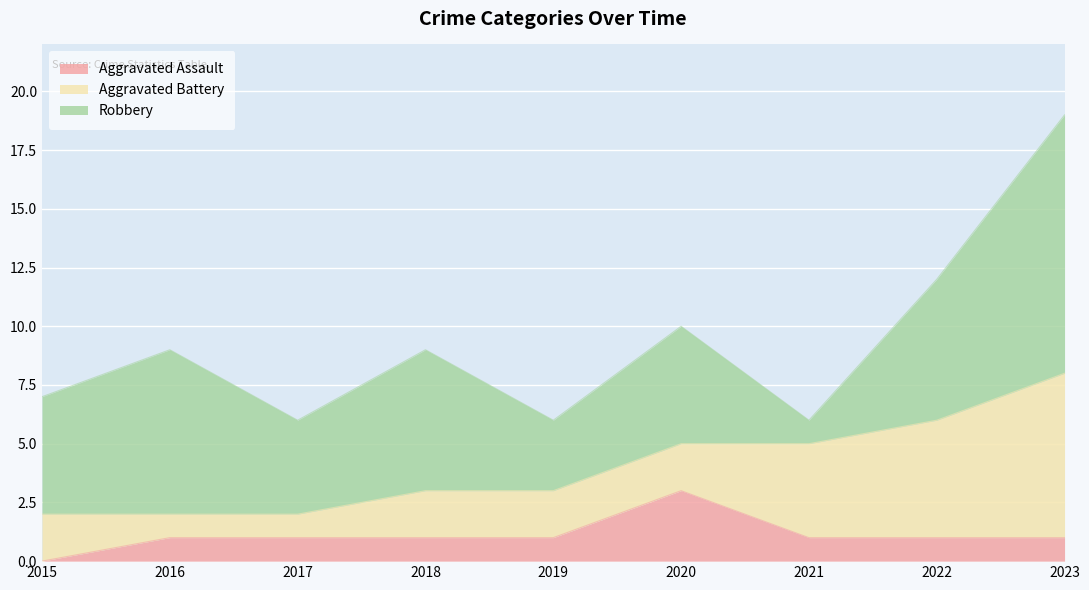

At which category does Aggravated Assault reach its first local peak?

2020